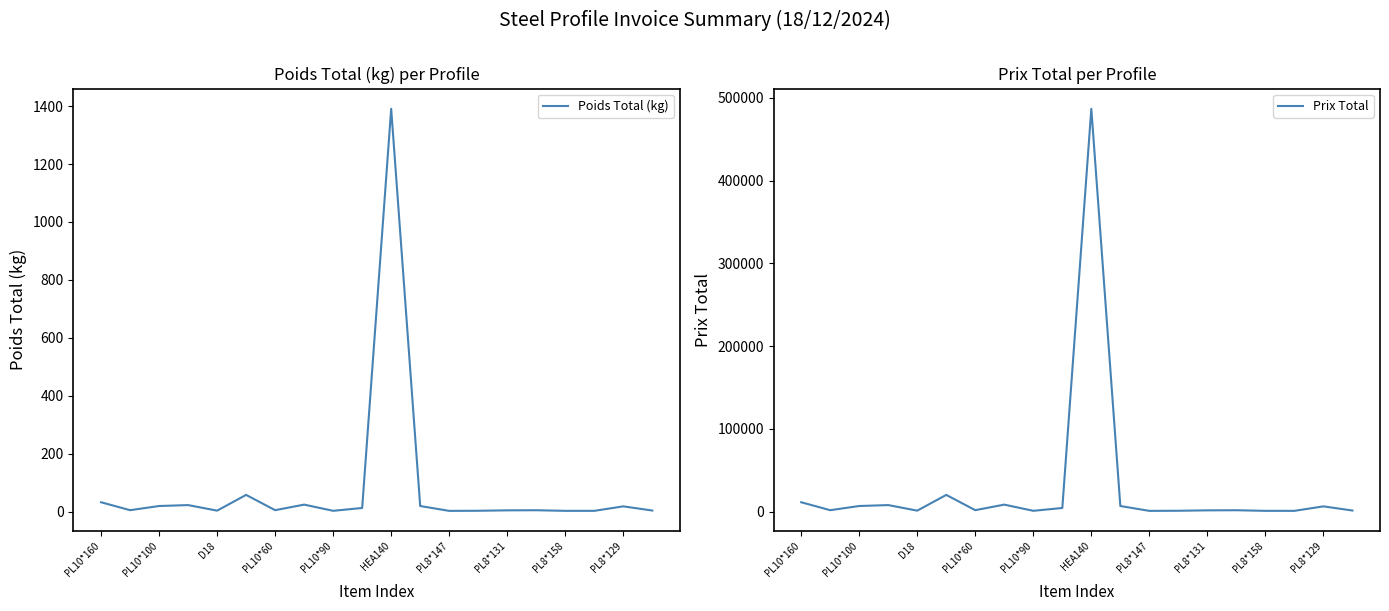

Is it true that Poids Total (kg) equals 18.0 at PL8*129?

True